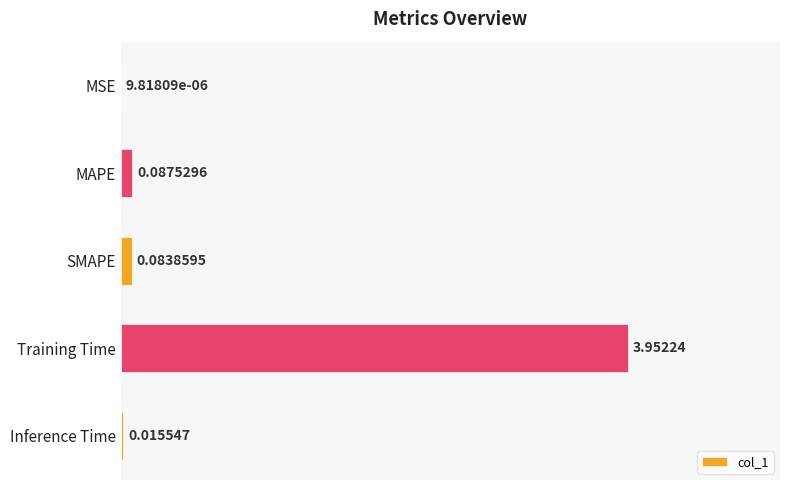

Between MAPE and Inference Time, which is larger?

MAPE